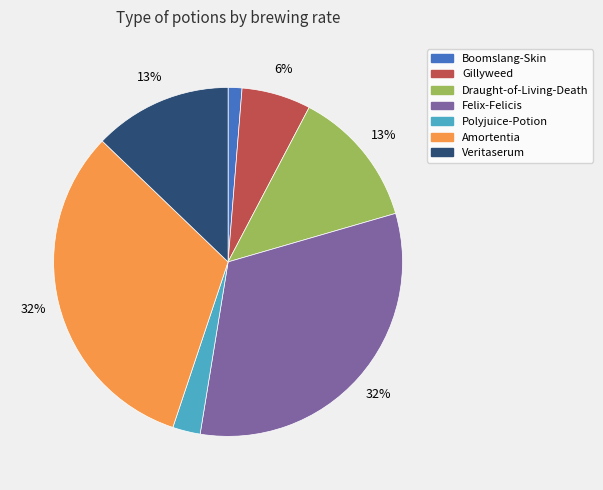

How many slices are in this pie chart?

7